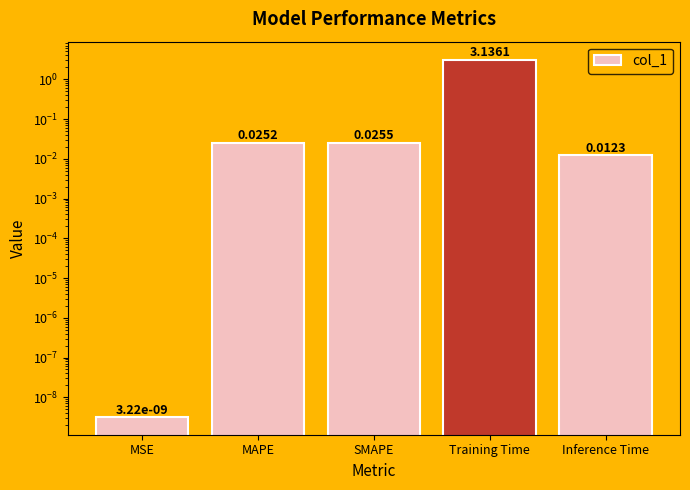

Reading left to right, list all the values displayed in this chart.

MSE=0.0	MAPE=0.0	SMAPE=0.0	Training Time=3.1	Inference Time=0.0